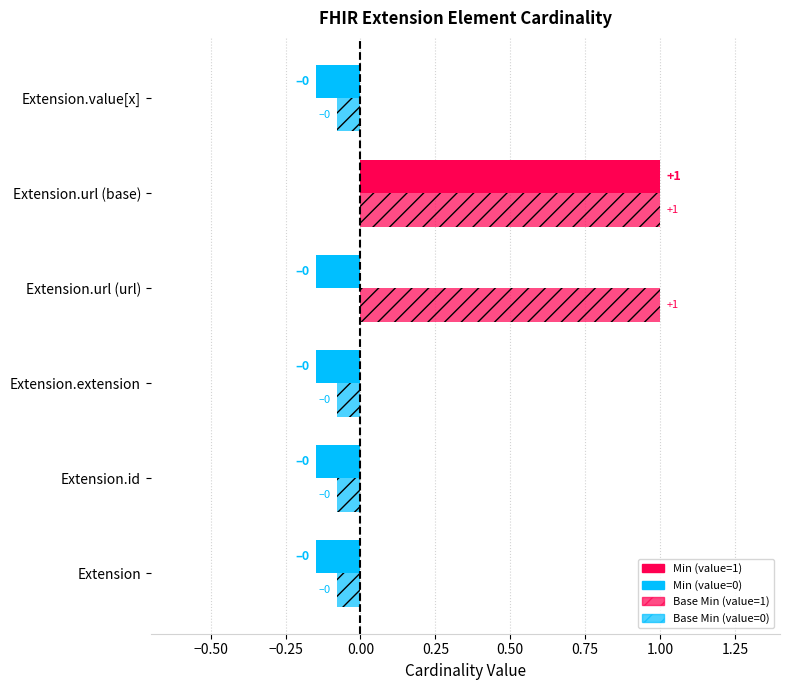

Rank the series by their maximum value, from lowest to highest.

Min, Base Min